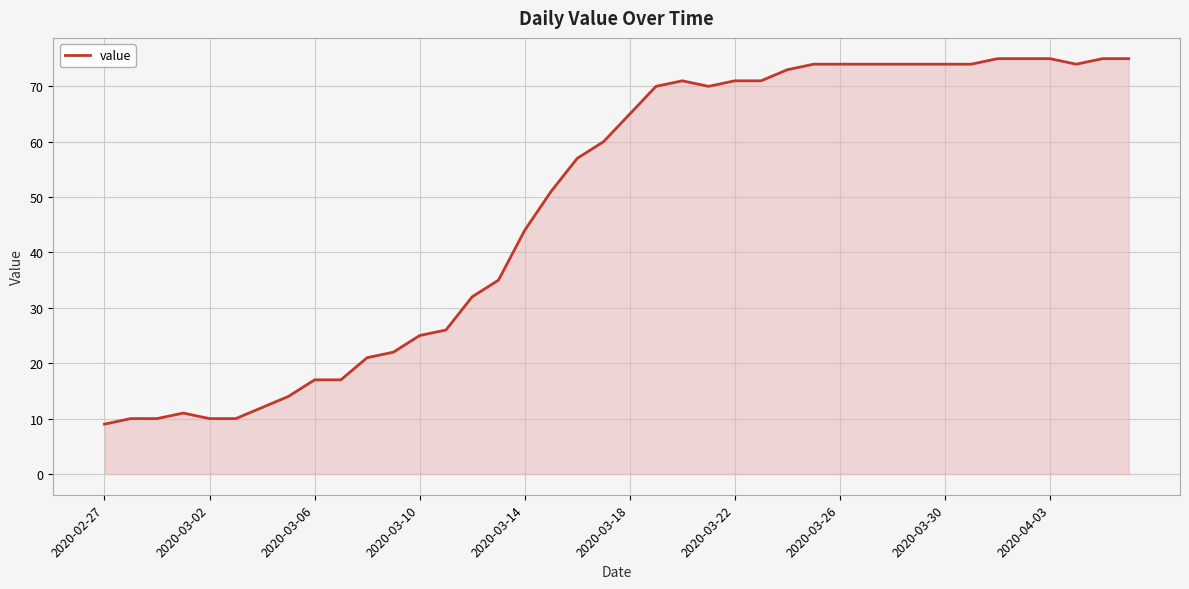

What is the greatest value displayed?

75